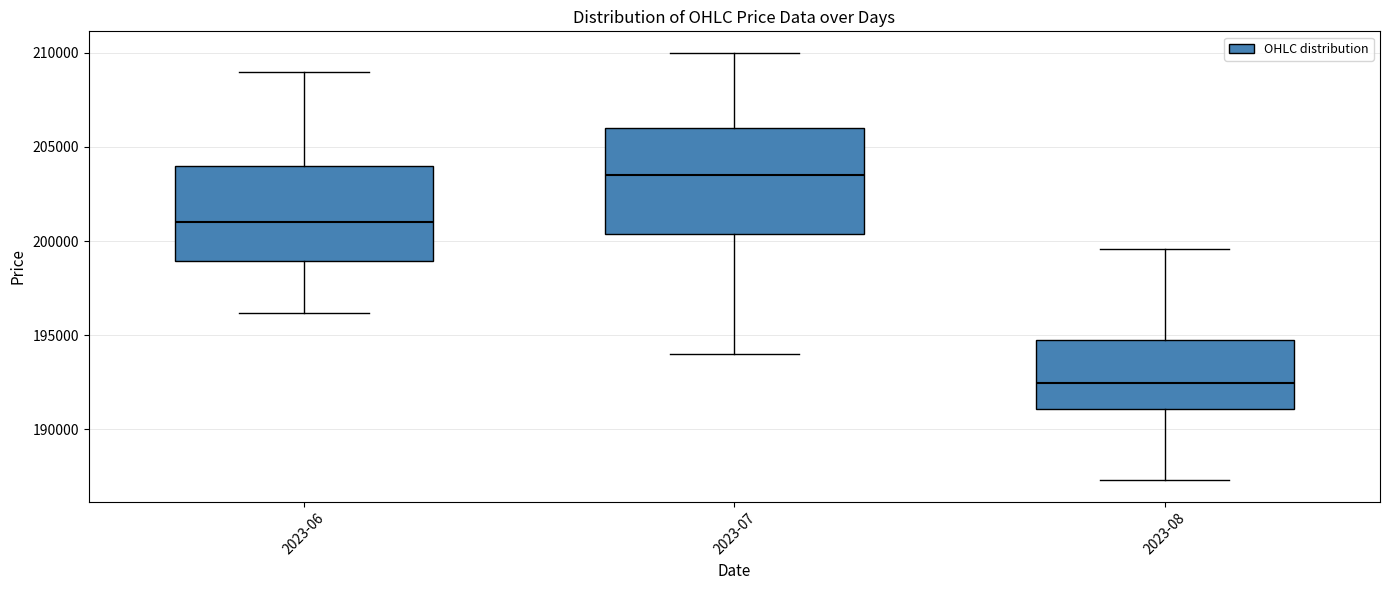

Which box has the highest median line?

2023-07